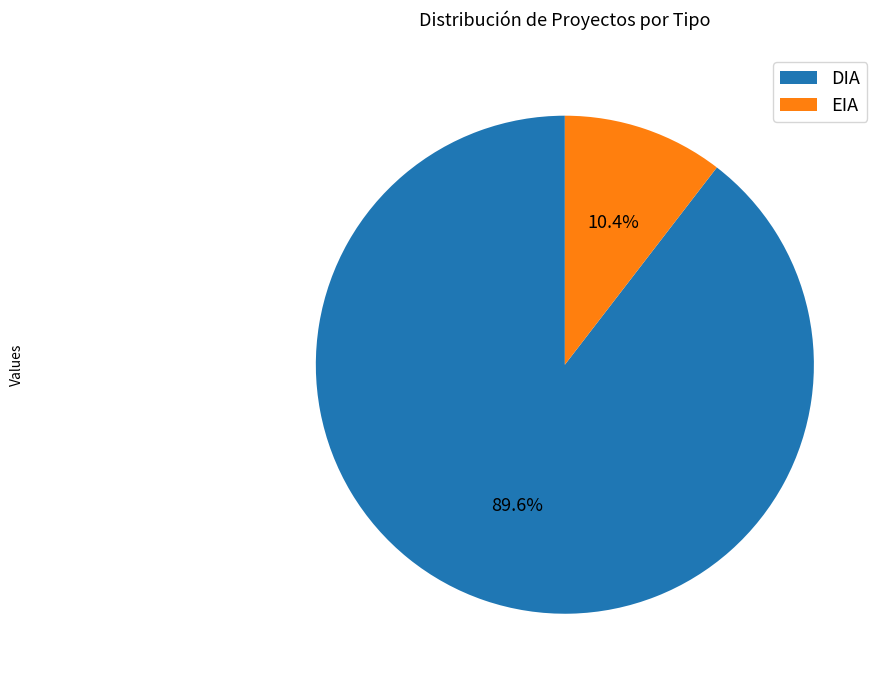

Which has a higher value, EIA or DIA?

DIA